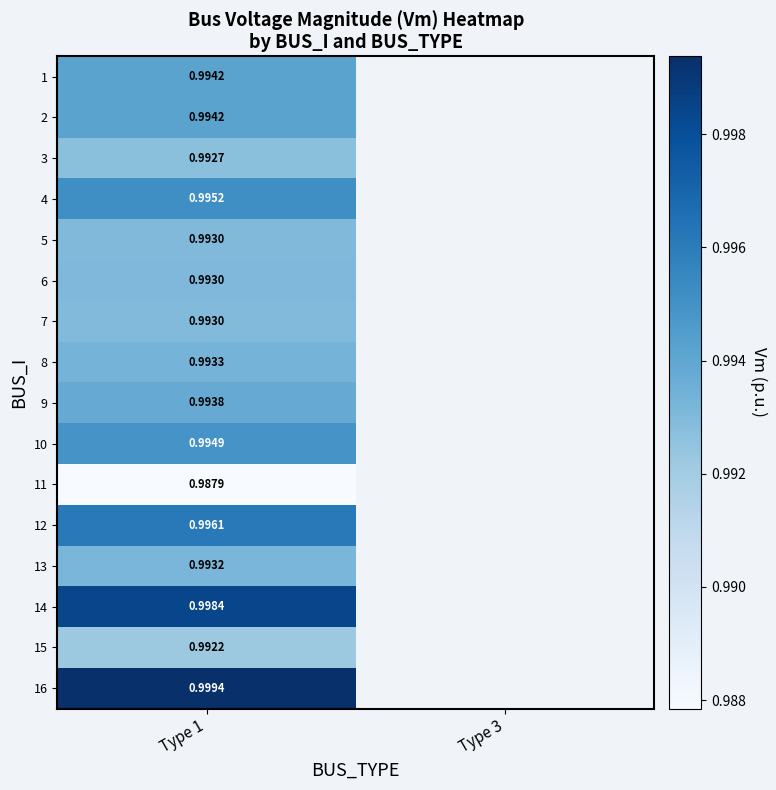

At how many categories does at least one series exceed 0?

1